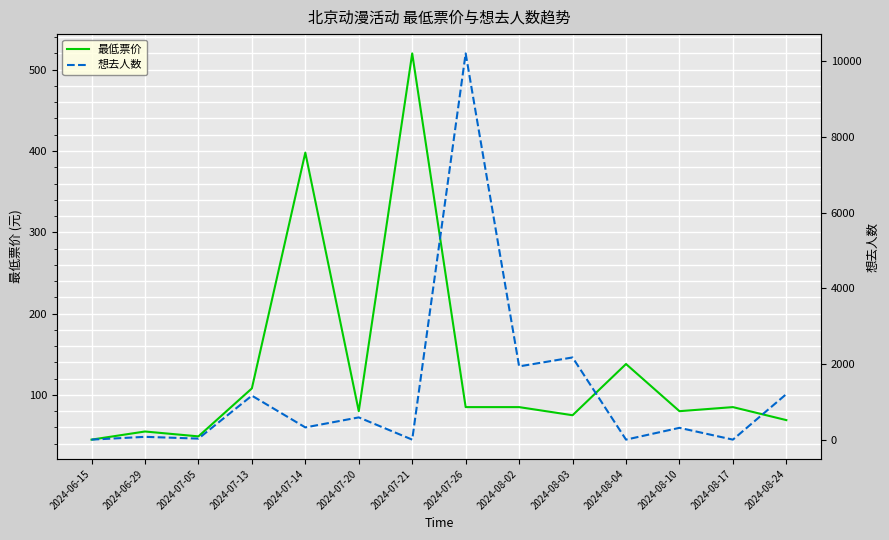

True or false: 最低票价 and 想去人数 cross at least once.

True